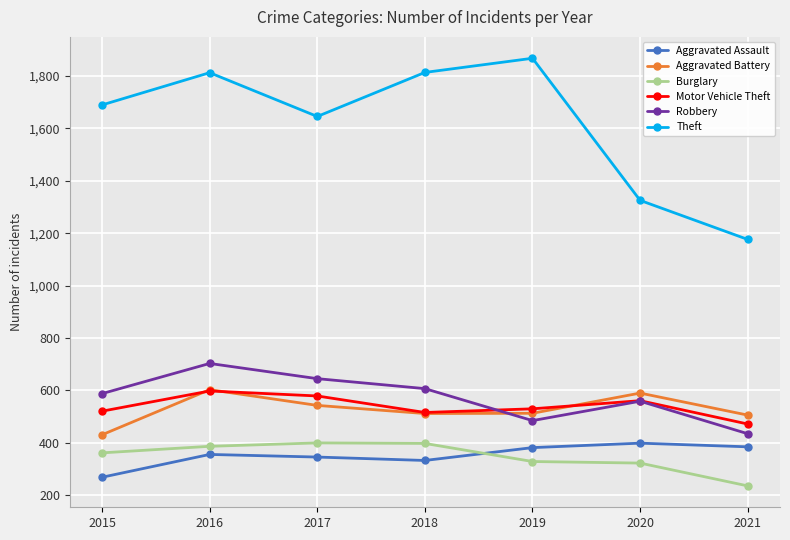

True or false: Theft and Aggravated Battery cross at least once.

False